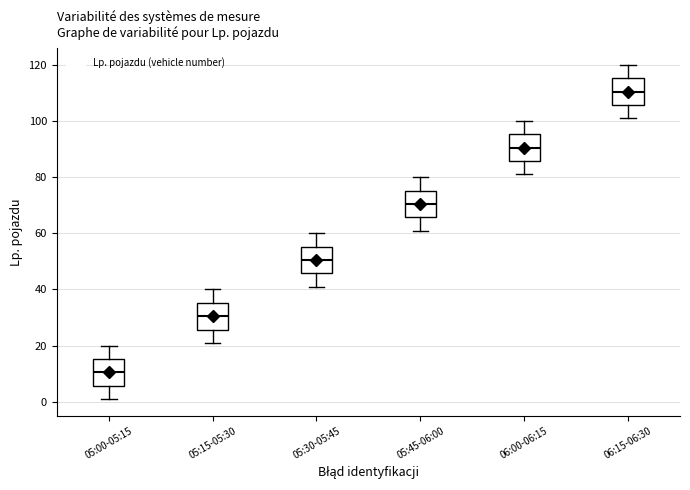

Reading left to right, transcribe this box plot: for each box, give where its median line is, the range the box spans, and where its two whiskers end, as read against the y-axis. The values are not printed on the chart, so give them approximately, as read against the axis.

05:00-05:15: median 10, box 6 to 16, whiskers 2 to 20
05:15-05:30: median 30, box 26 to 36, whiskers 22 to 40
05:30-05:45: median 50, box 46 to 56, whiskers 42 to 60
05:45-06:00: median 70, box 66 to 76, whiskers 62 to 80
06:00-06:15: median 90, box 86 to 96, whiskers 82 to 100
06:15-06:30: median 110, box 106 to 116, whiskers 102 to 120